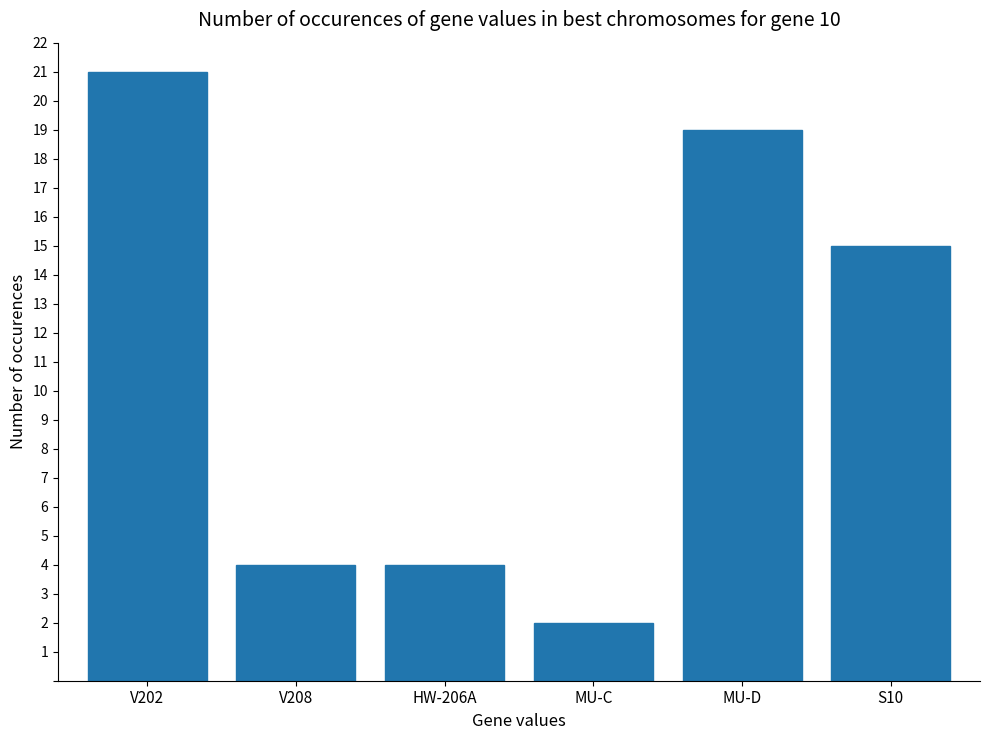

Count the number of data series in this chart.

1